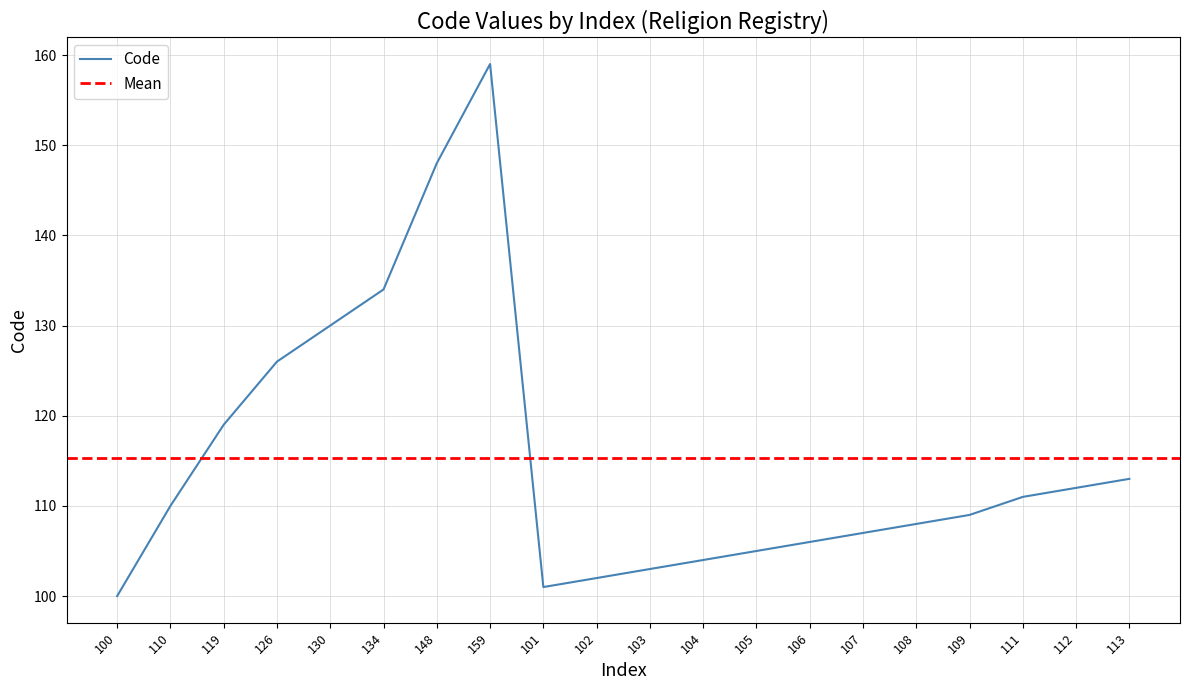

What is the smallest value displayed?

100